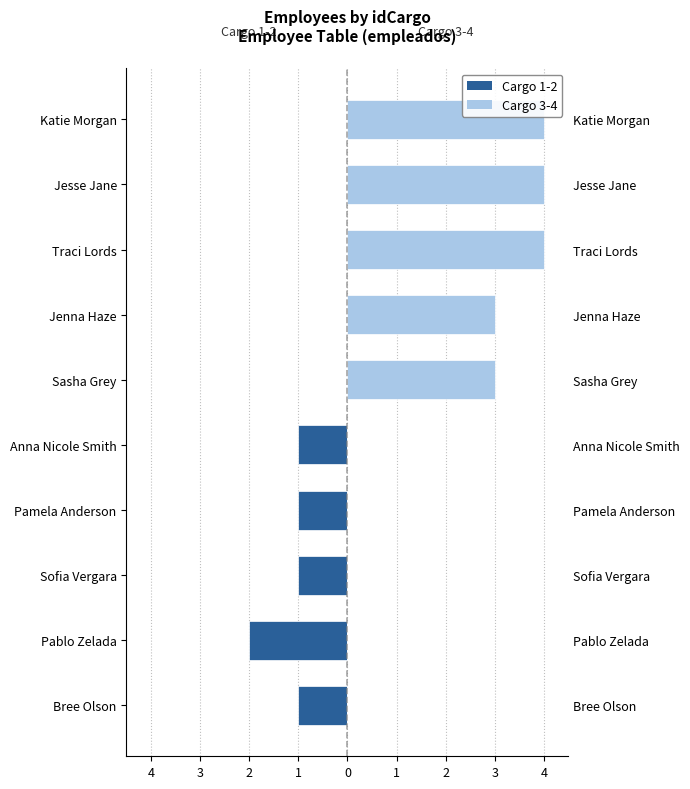

What is the sum of all Cargo 3-4 values?

18